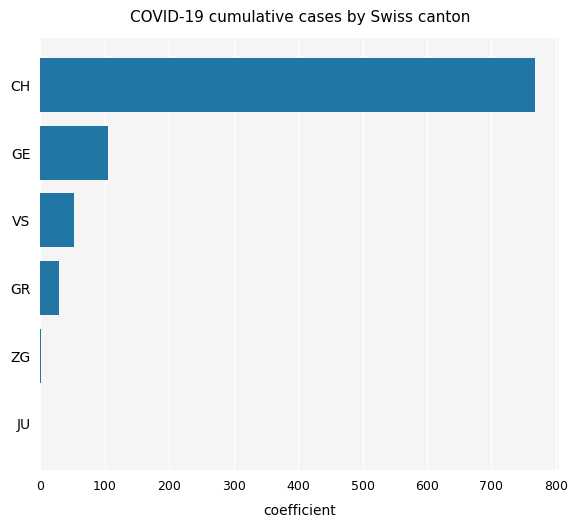

Is it true that the value at GR is 30?

True